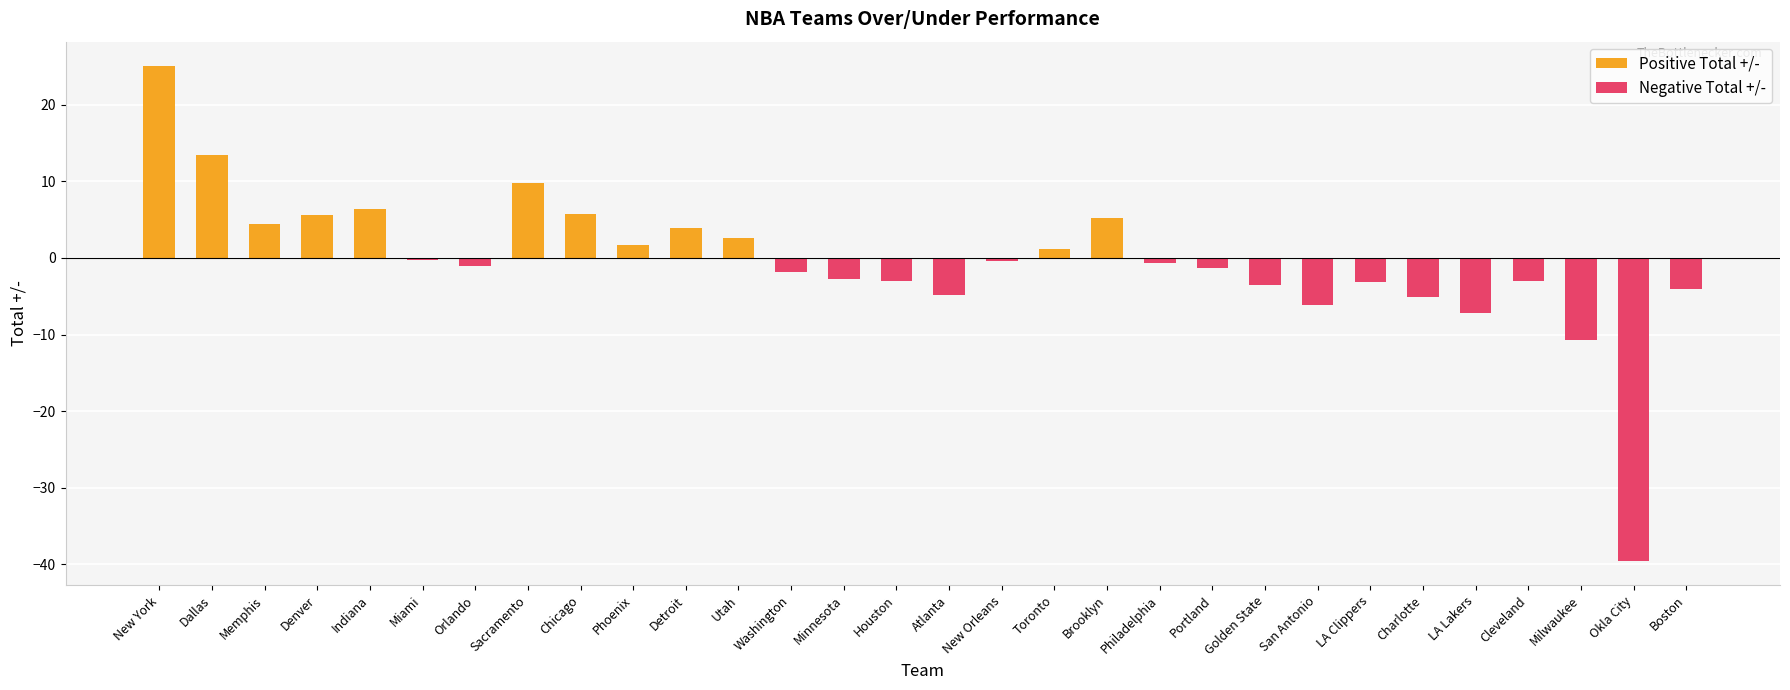

Reading left to right, extract all data points from this chart.

25.0	13.4	4.4	5.6	6.4	-0.3	-1.0	9.8	5.7	1.7	3.9	2.6	-1.9	-2.8	-3.0	-4.9	-0.4	1.2	5.2	-0.6	-1.3	-3.6	-6.1	-3.1	-5.1	-7.2	-3.0	-10.7	-39.5	-4.0